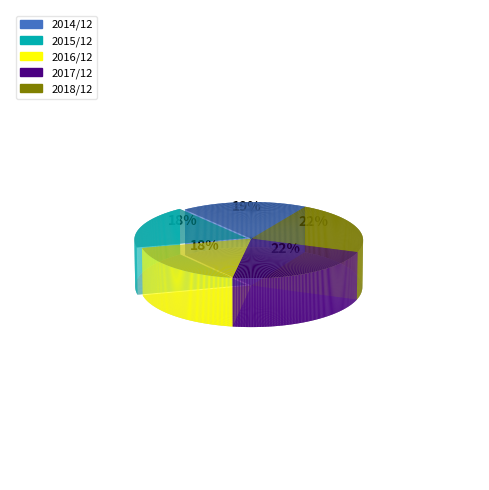

To the nearest percent, what percentage of the pie is 2017/12?

22%